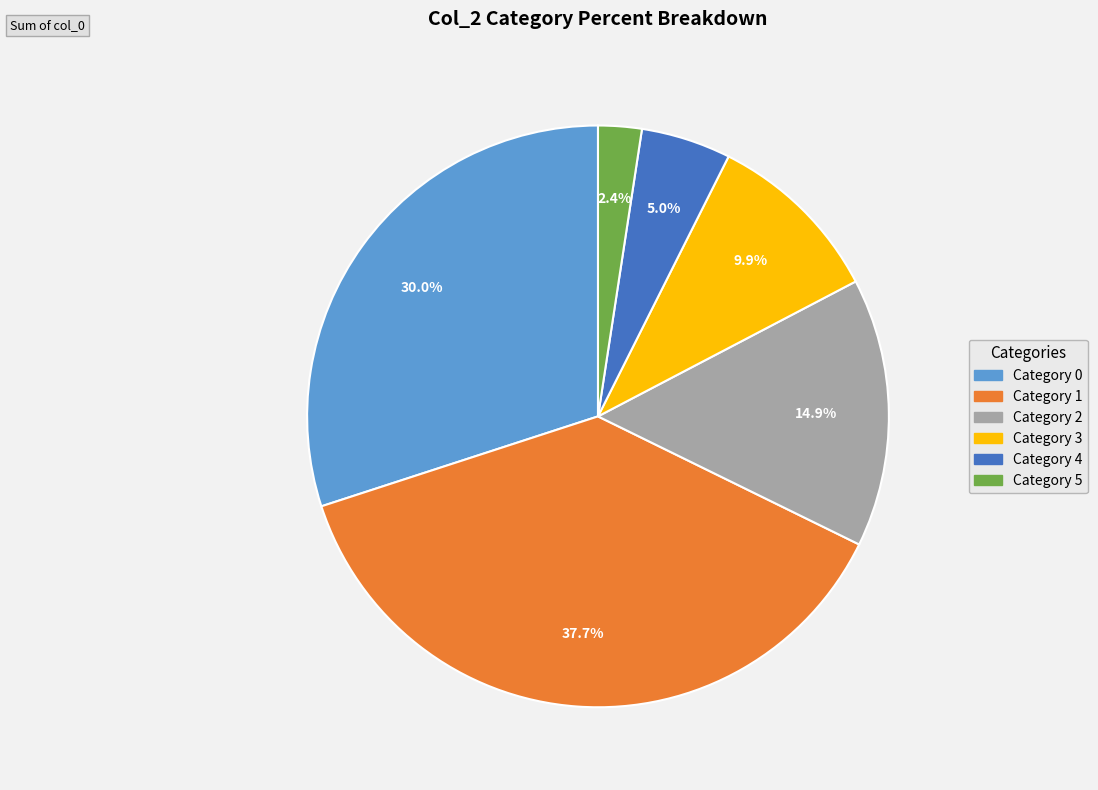

Does any single category account for the majority?

No